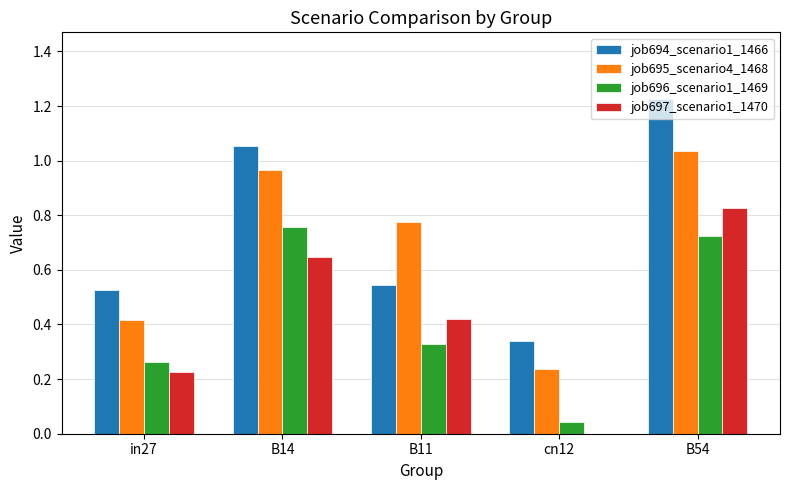

Which series changed the most between in27 and B11?

job695_scenario4_1468